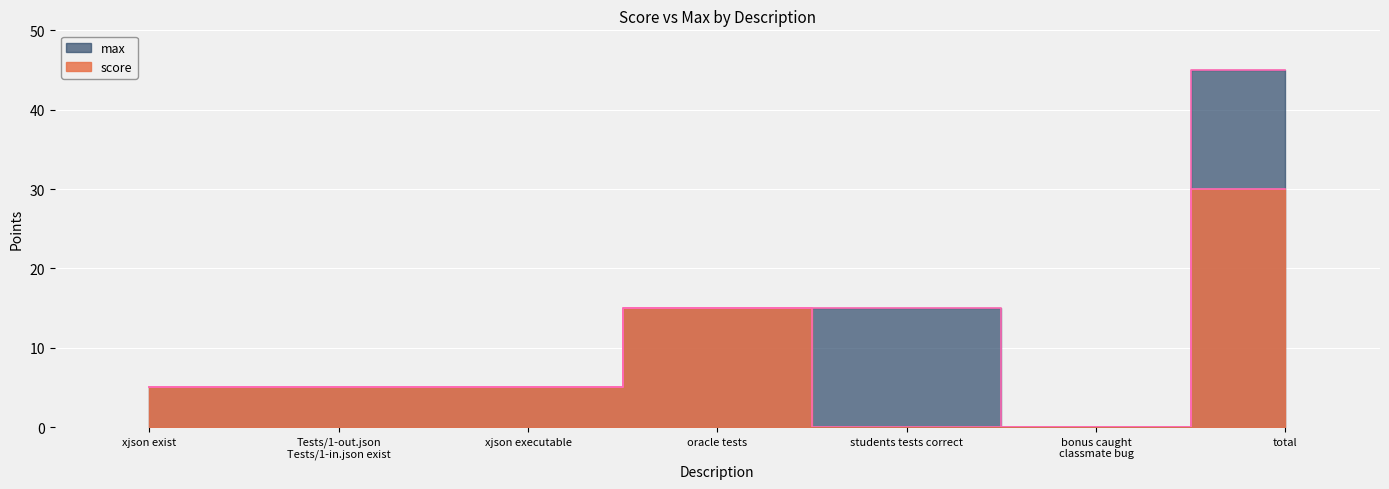

Which has a higher value, bonus caught
classmate bug or xjson executable?

xjson executable